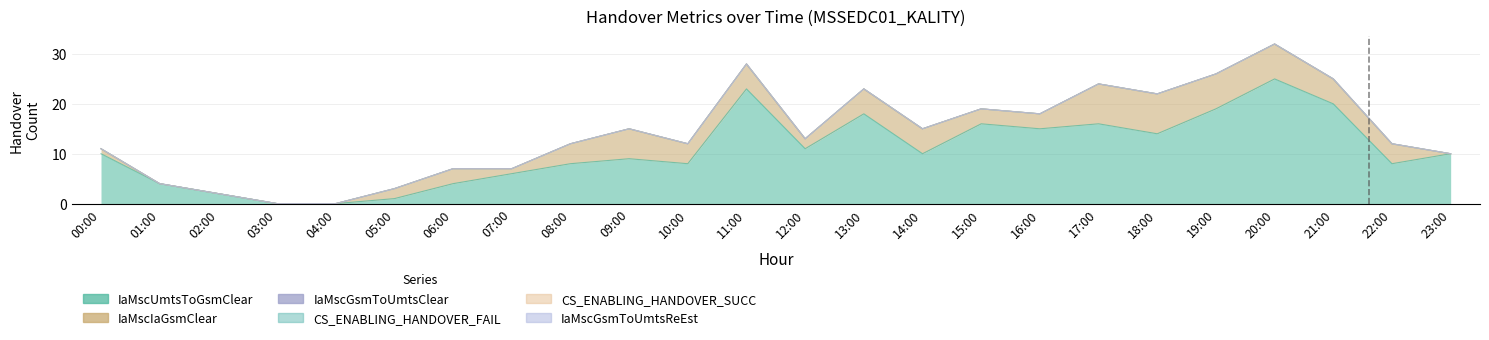

What is the label of the 18th point from the left?

17:00